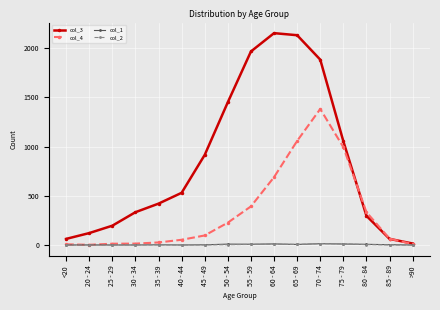

Which series changed the most between 65 - 69 and >90?

col_3